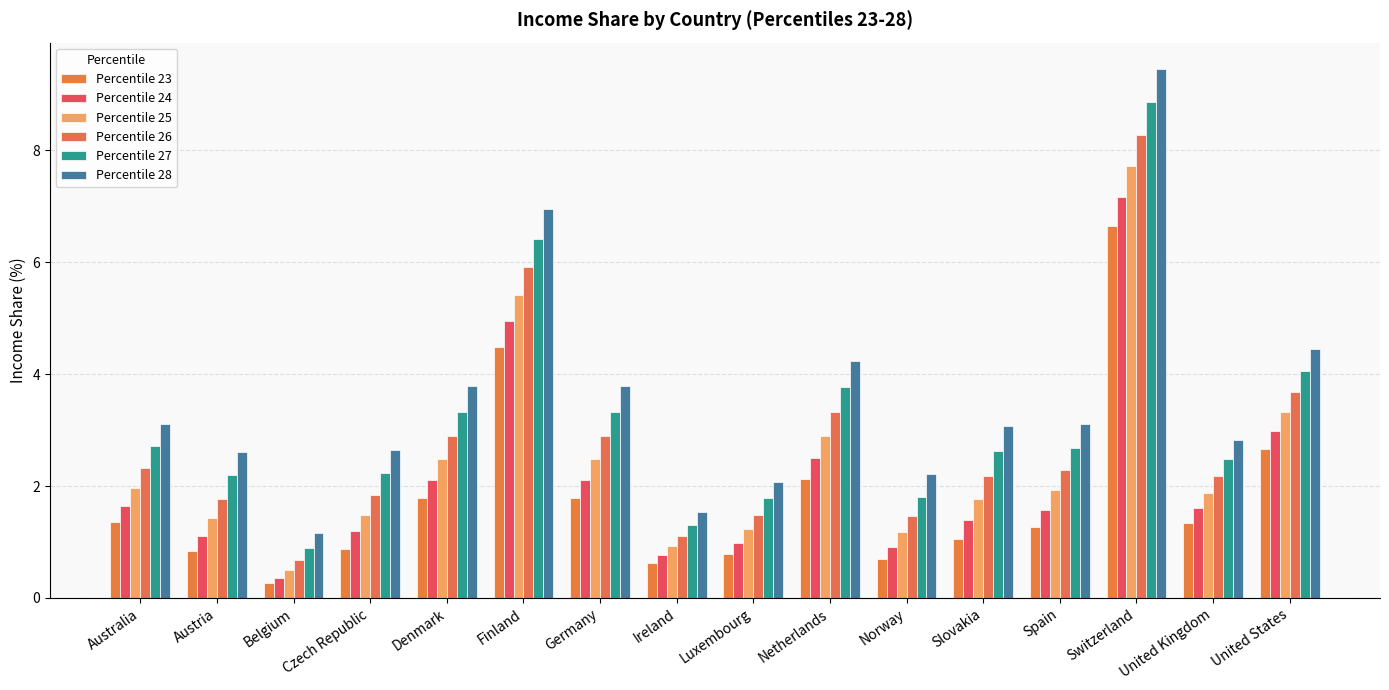

List the series in order of their peak value, highest first.

Percentile 28, Percentile 27, Percentile 26, Percentile 25, Percentile 24, Percentile 23